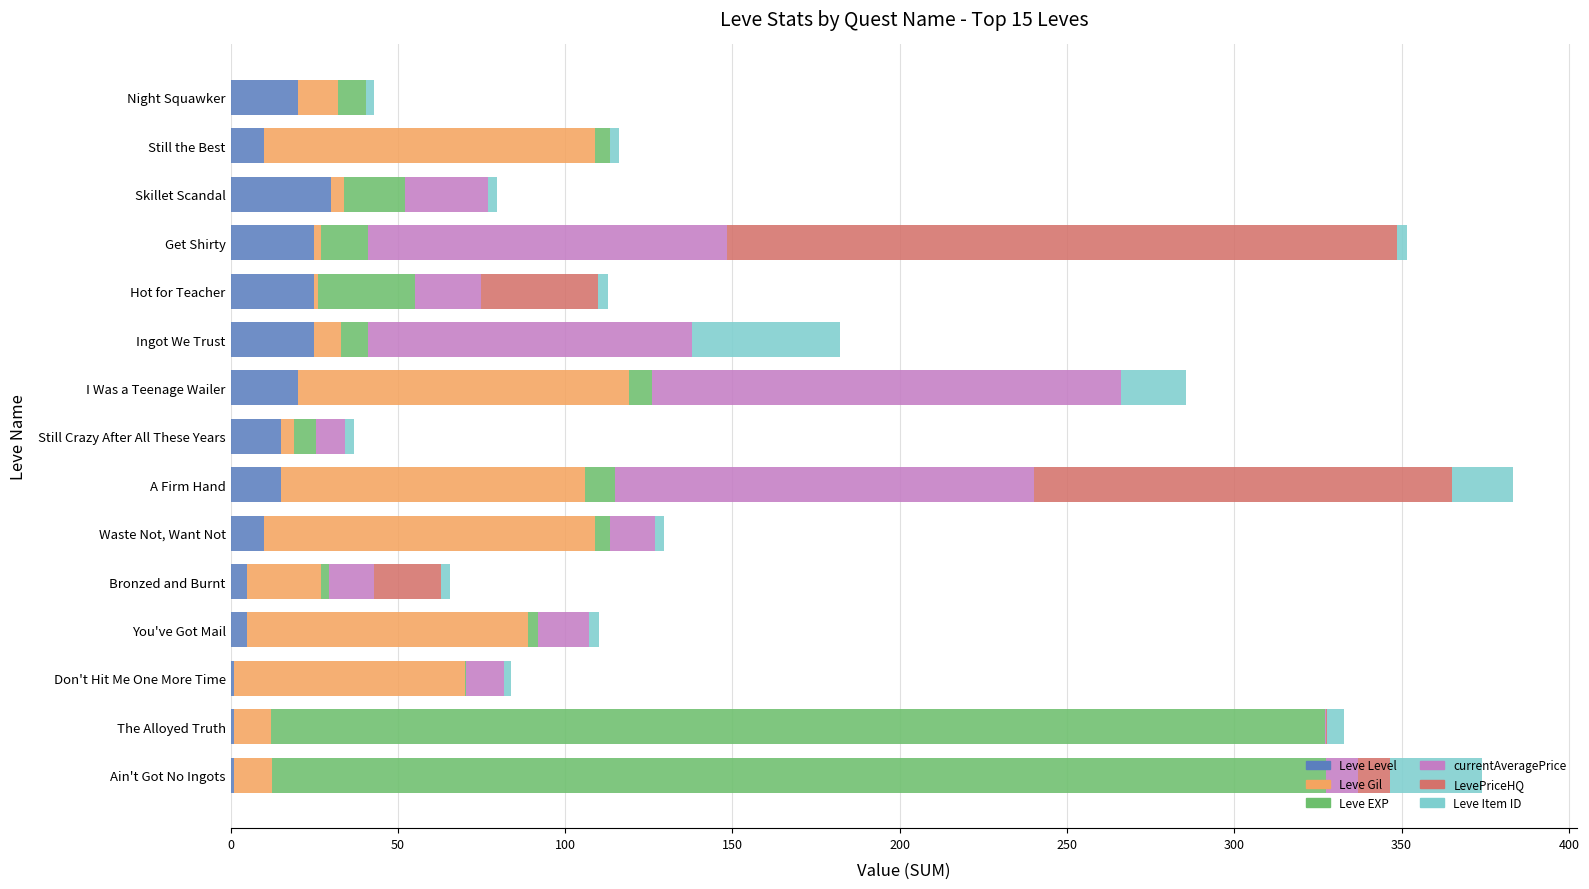

What is the sum of all Leve Level values?

208.0